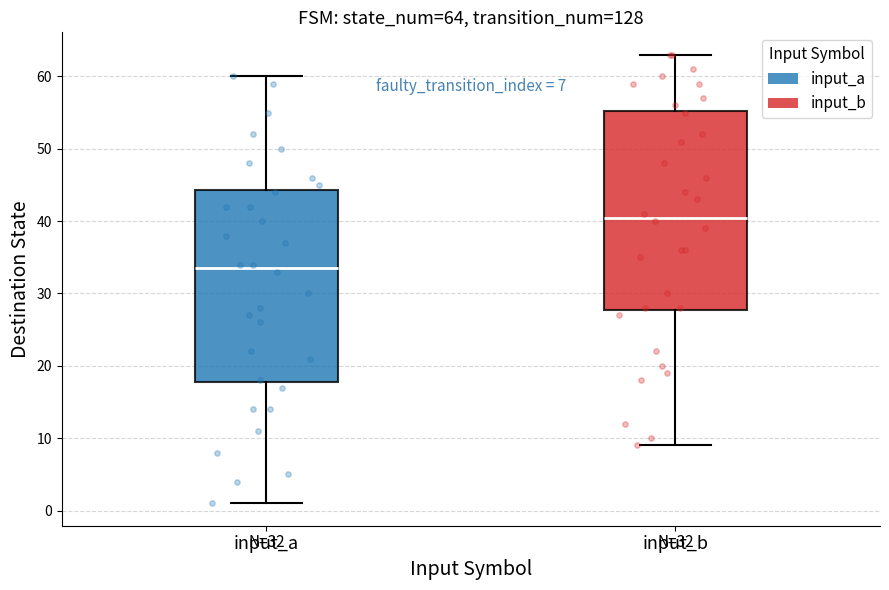

Which box is the tallest, from its lower edge to its upper edge?

input_b